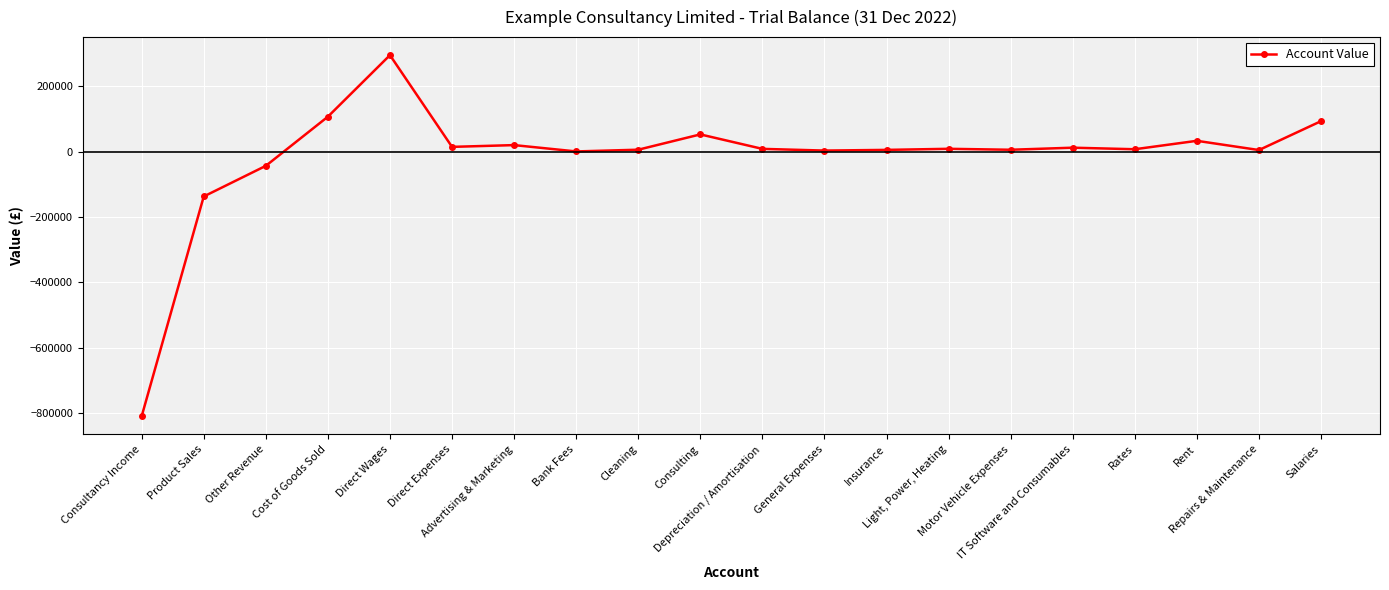

What is the ratio of the value at Rates to the value at General Expenses?

2.1